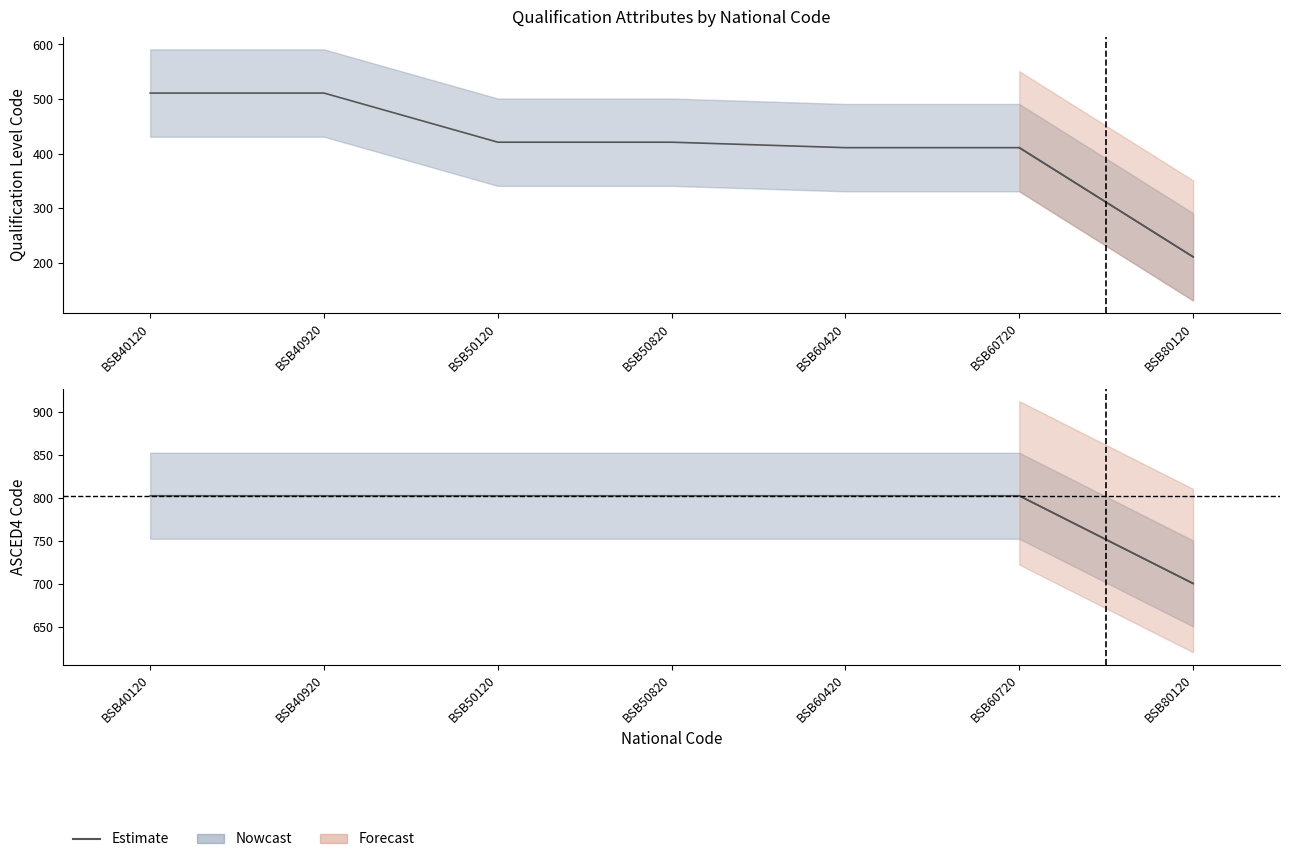

Rank the series by their average value, from lowest to highest.

Qualification Level Code, ASCED4 Code